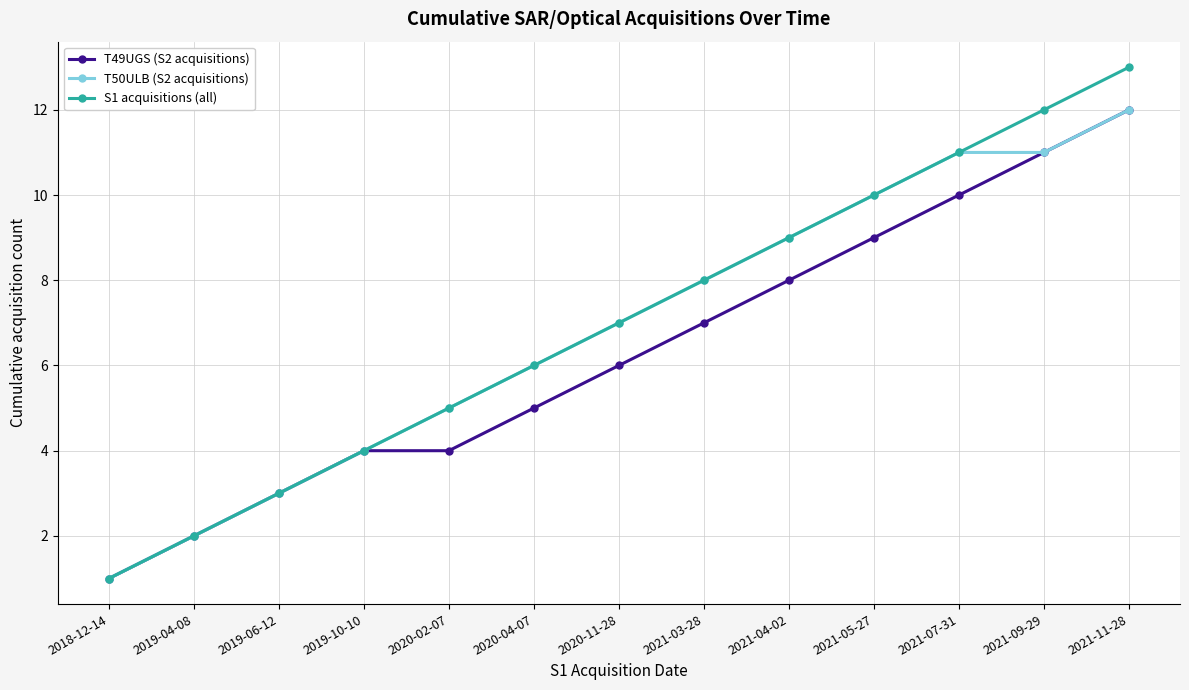

How many distinct data groups are displayed?

3